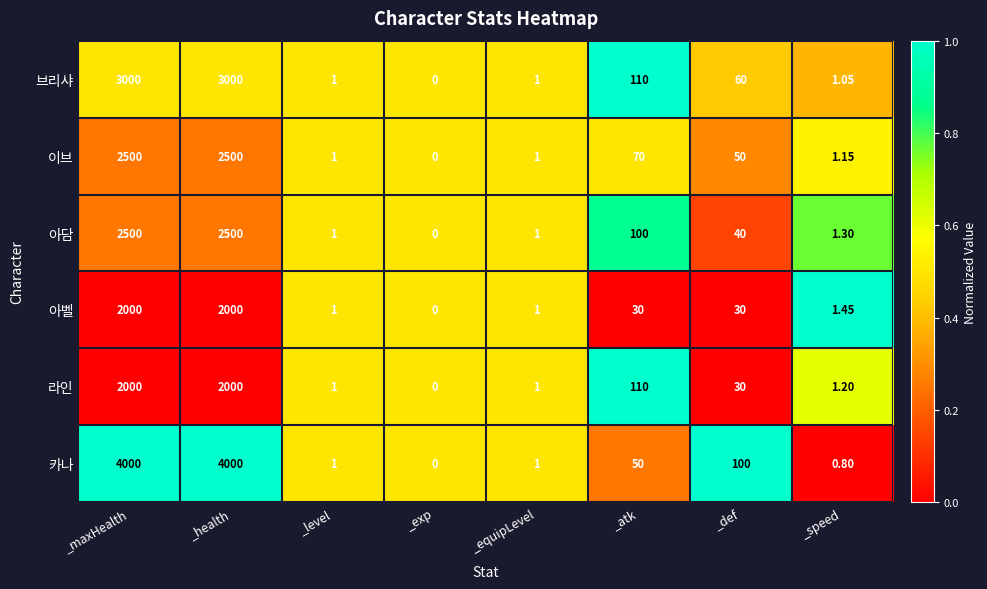

Which category has the lowest value across all series?

_exp